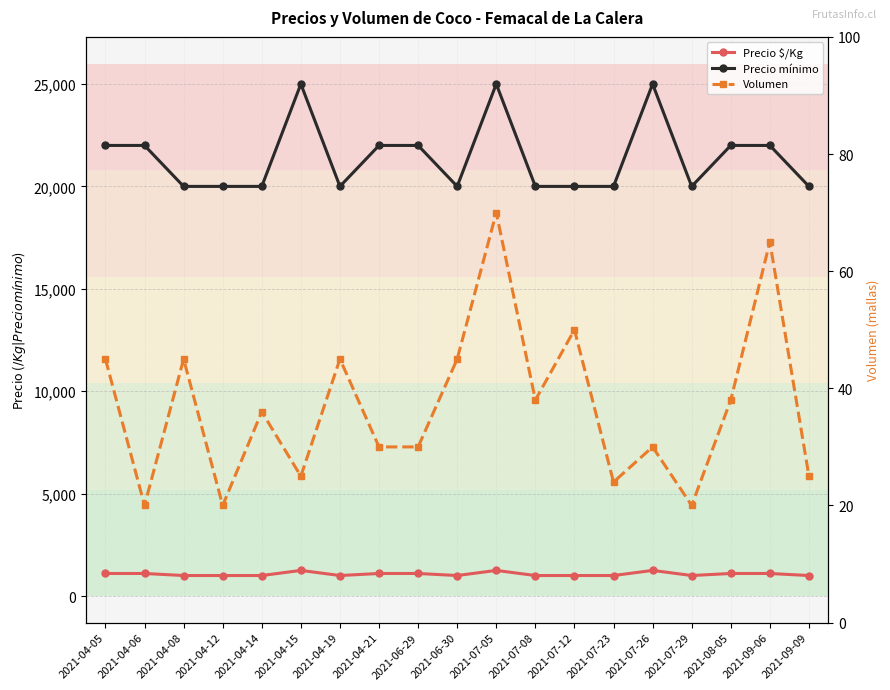

True or false: Precio $/Kg and Volumen cross at least once.

False